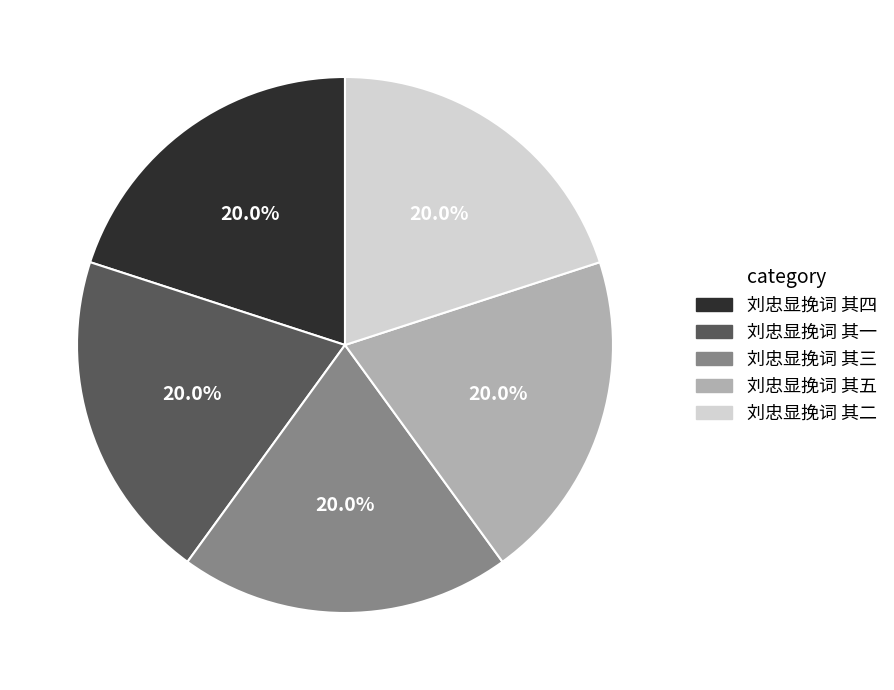

Approximately how many times larger is the value at 刘忠显挽词 其四 compared to 刘忠显挽词 其三?

1.0